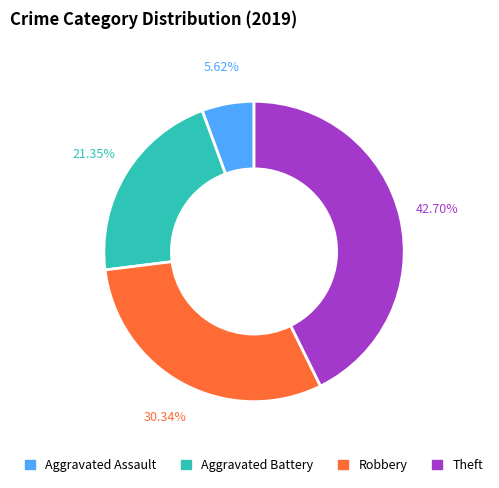

Count the number of slices in the pie.

4